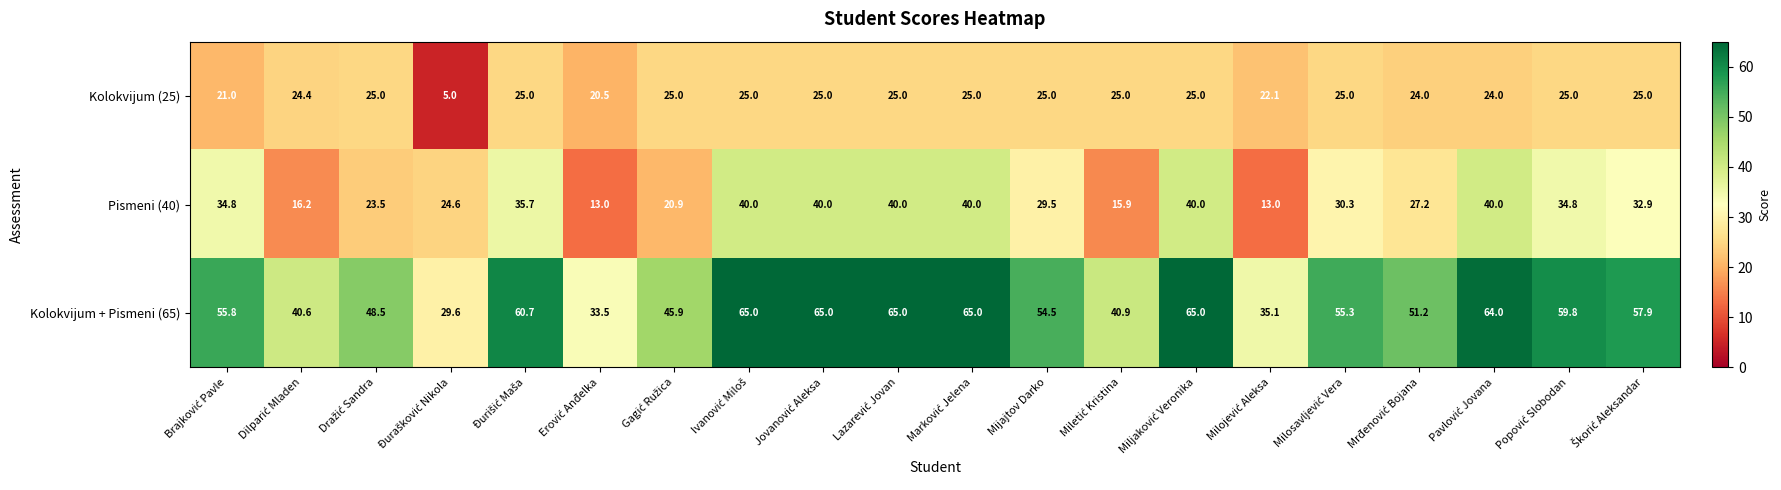

What is the sum of all Kolokvijum + Pismeni (65) values?

1058.3